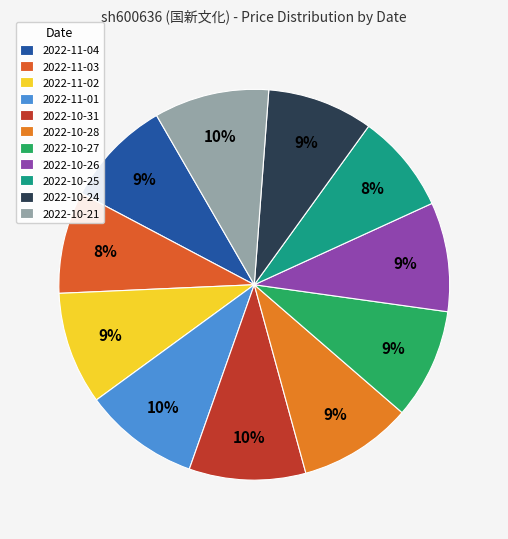

How many slices are in this pie chart?

11